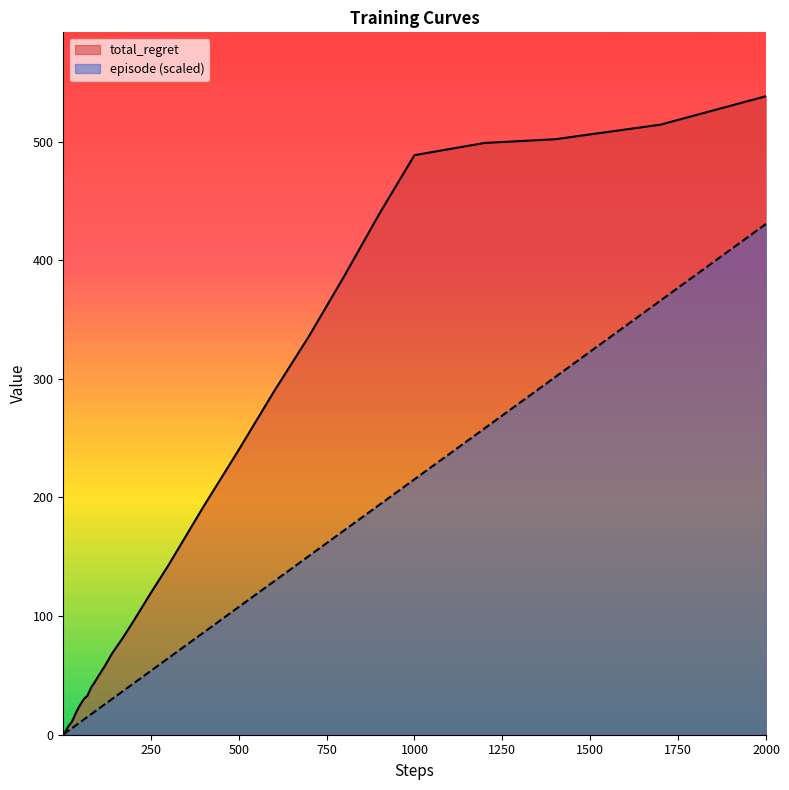

Rank the series by their average value, from lowest to highest.

episode (scaled), total_regret